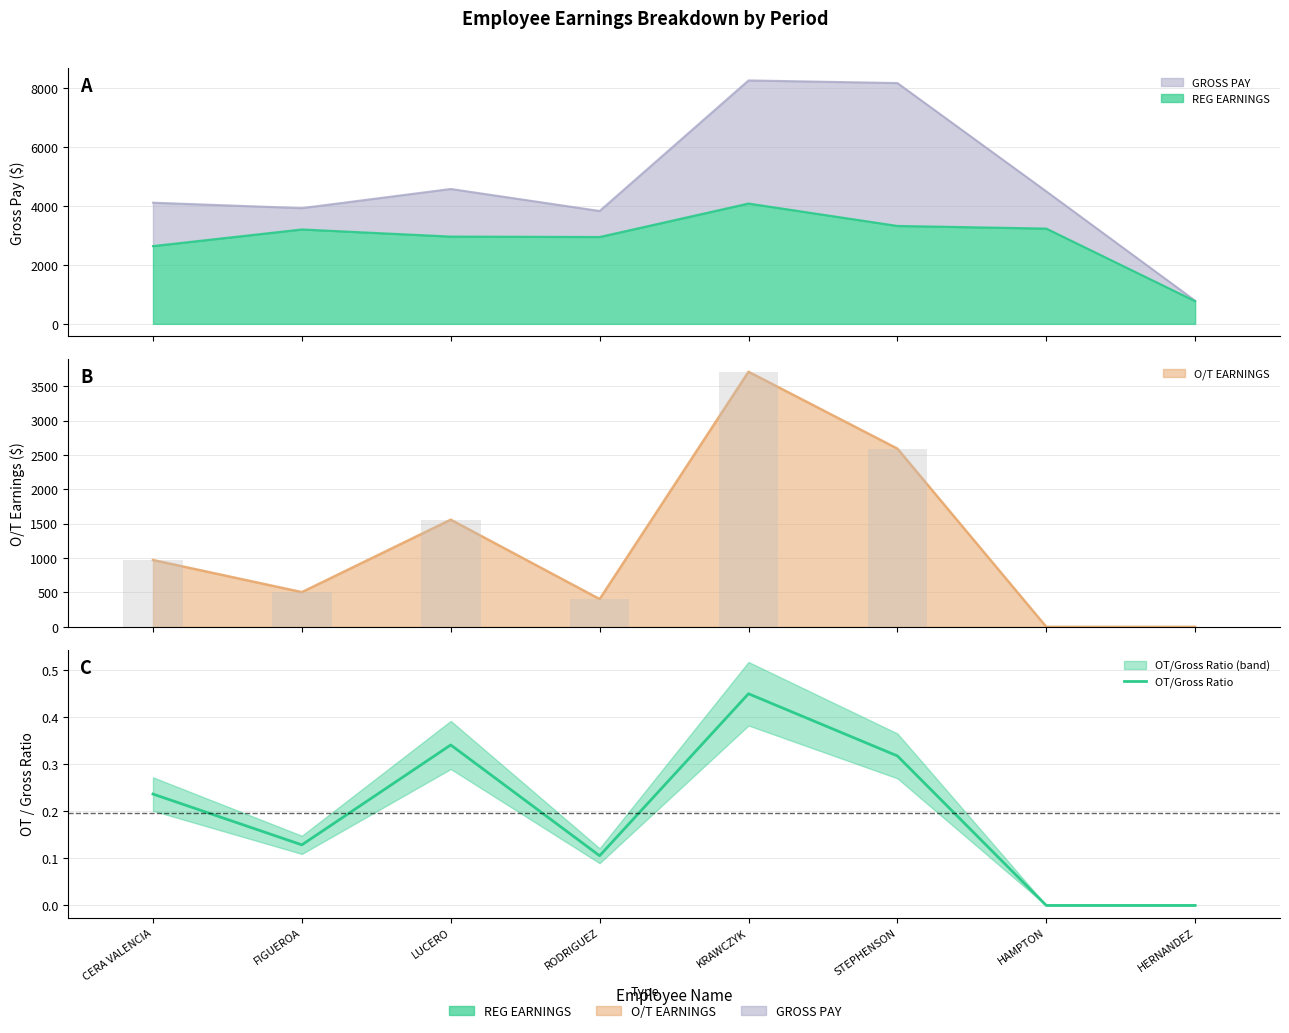

Where is the data nearest to the value 0?

HAMPTON